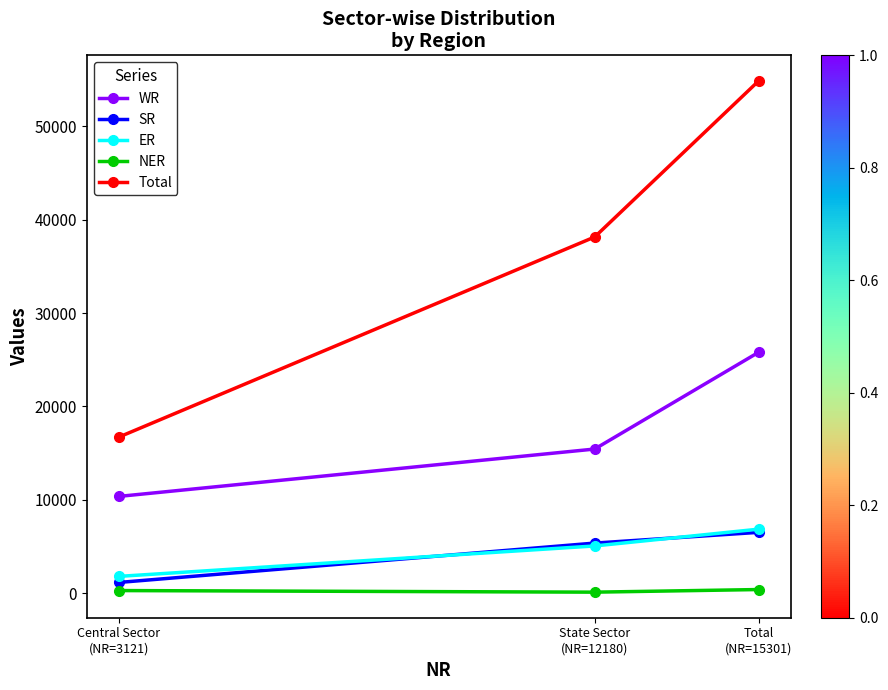

What is the highest value of the Total series?

54875